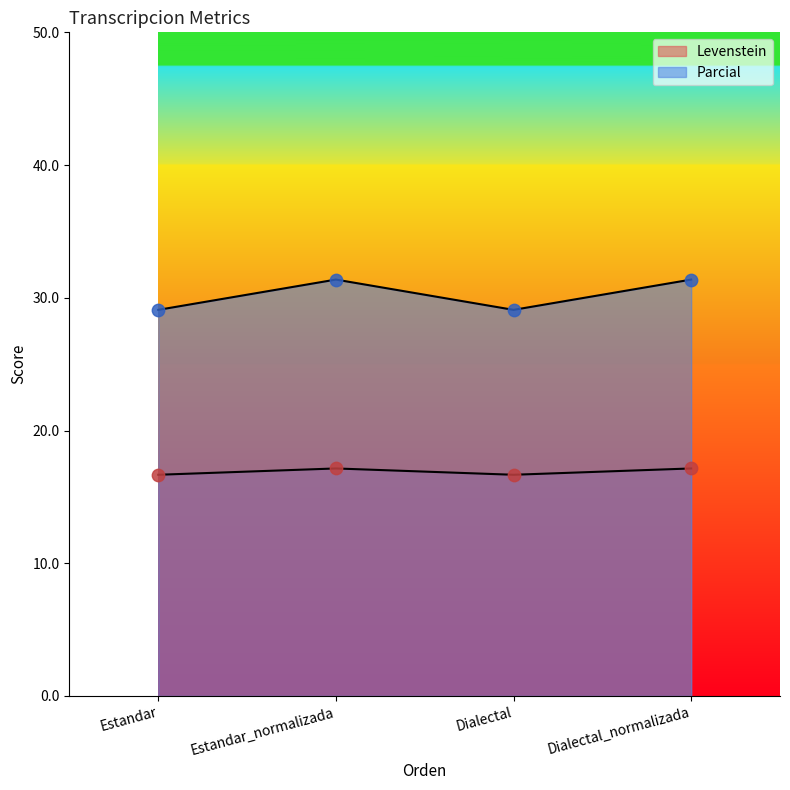

What are all the series names shown in the legend?

Levenstein, Parcial